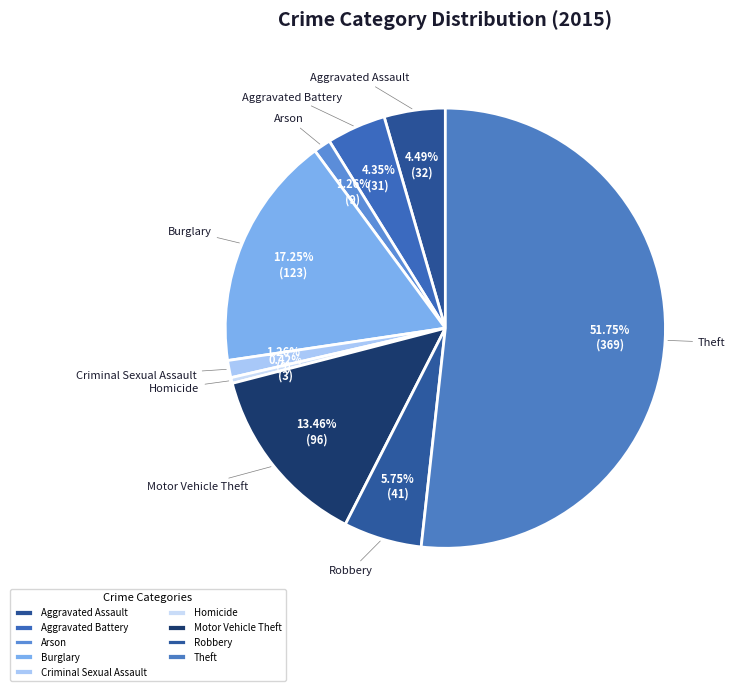

Do Aggravated Battery and Criminal Sexual Assault together represent more than half of the pie?

No